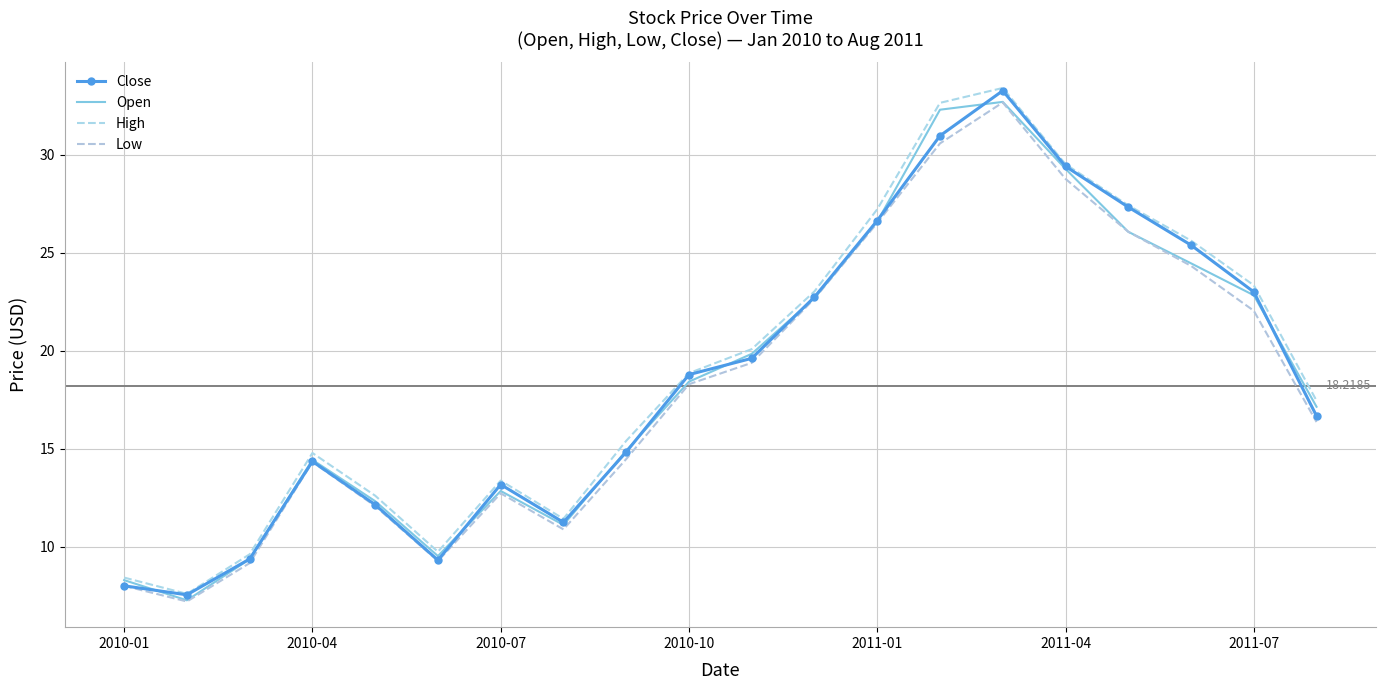

Which series has the largest total across all categories?

High